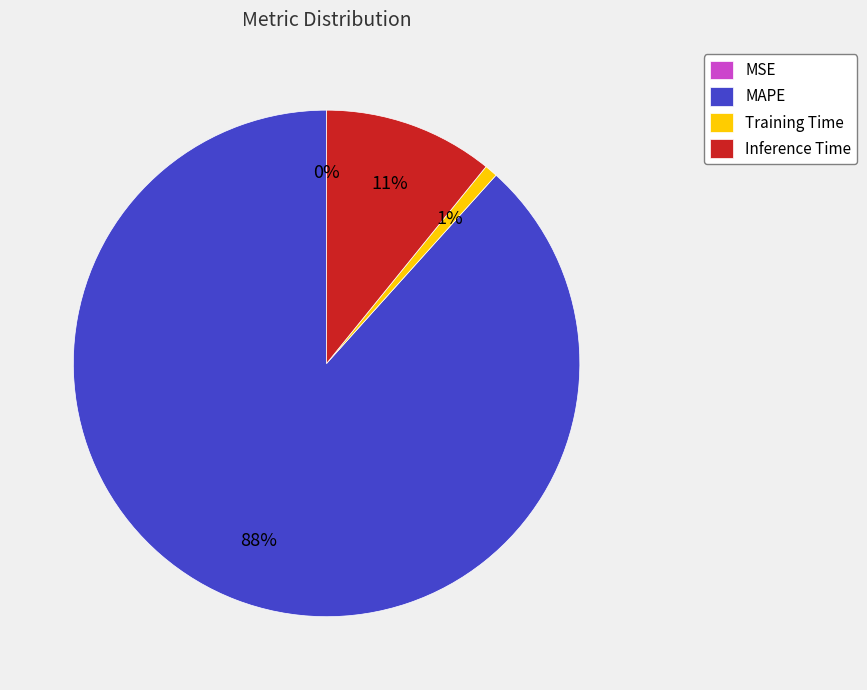

Is it true that MAPE is 93% of the pie?

False